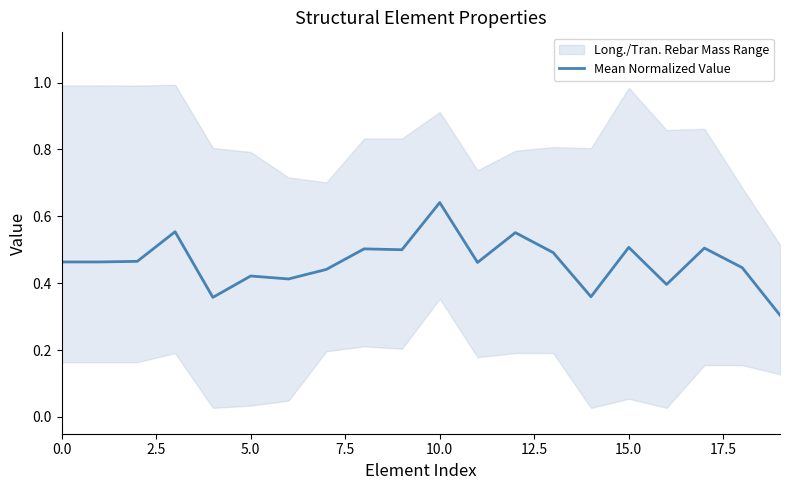

Which category has the highest value across all series?

10